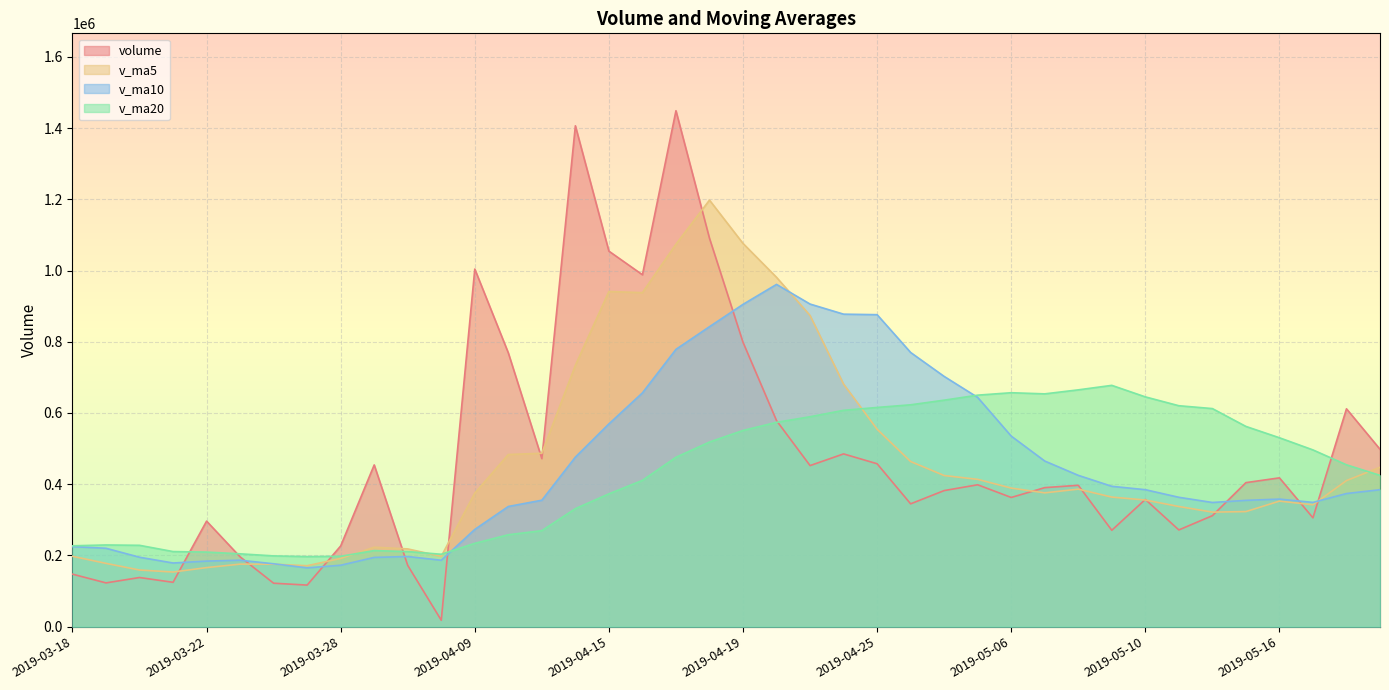

At which label does v_ma20 reach its peak?

2019-05-09